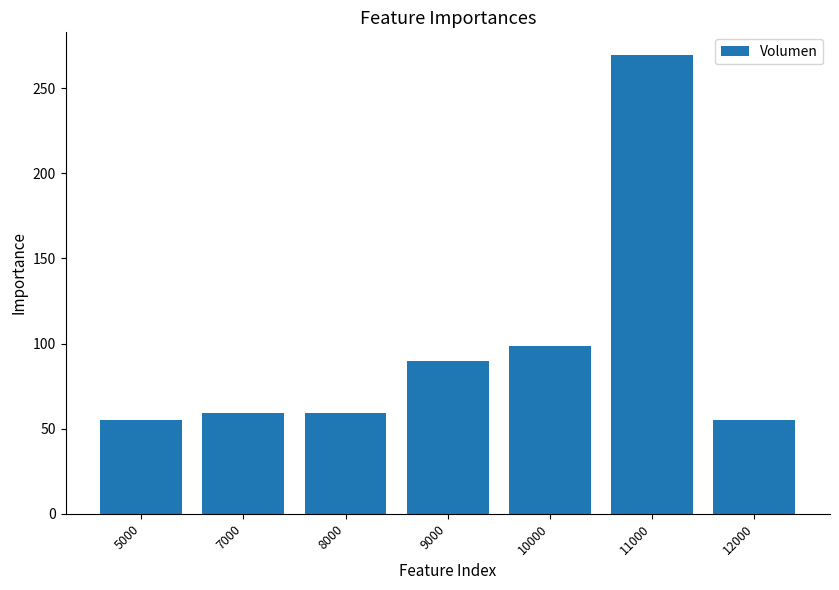

What is the minimum value shown in the chart?

55.0